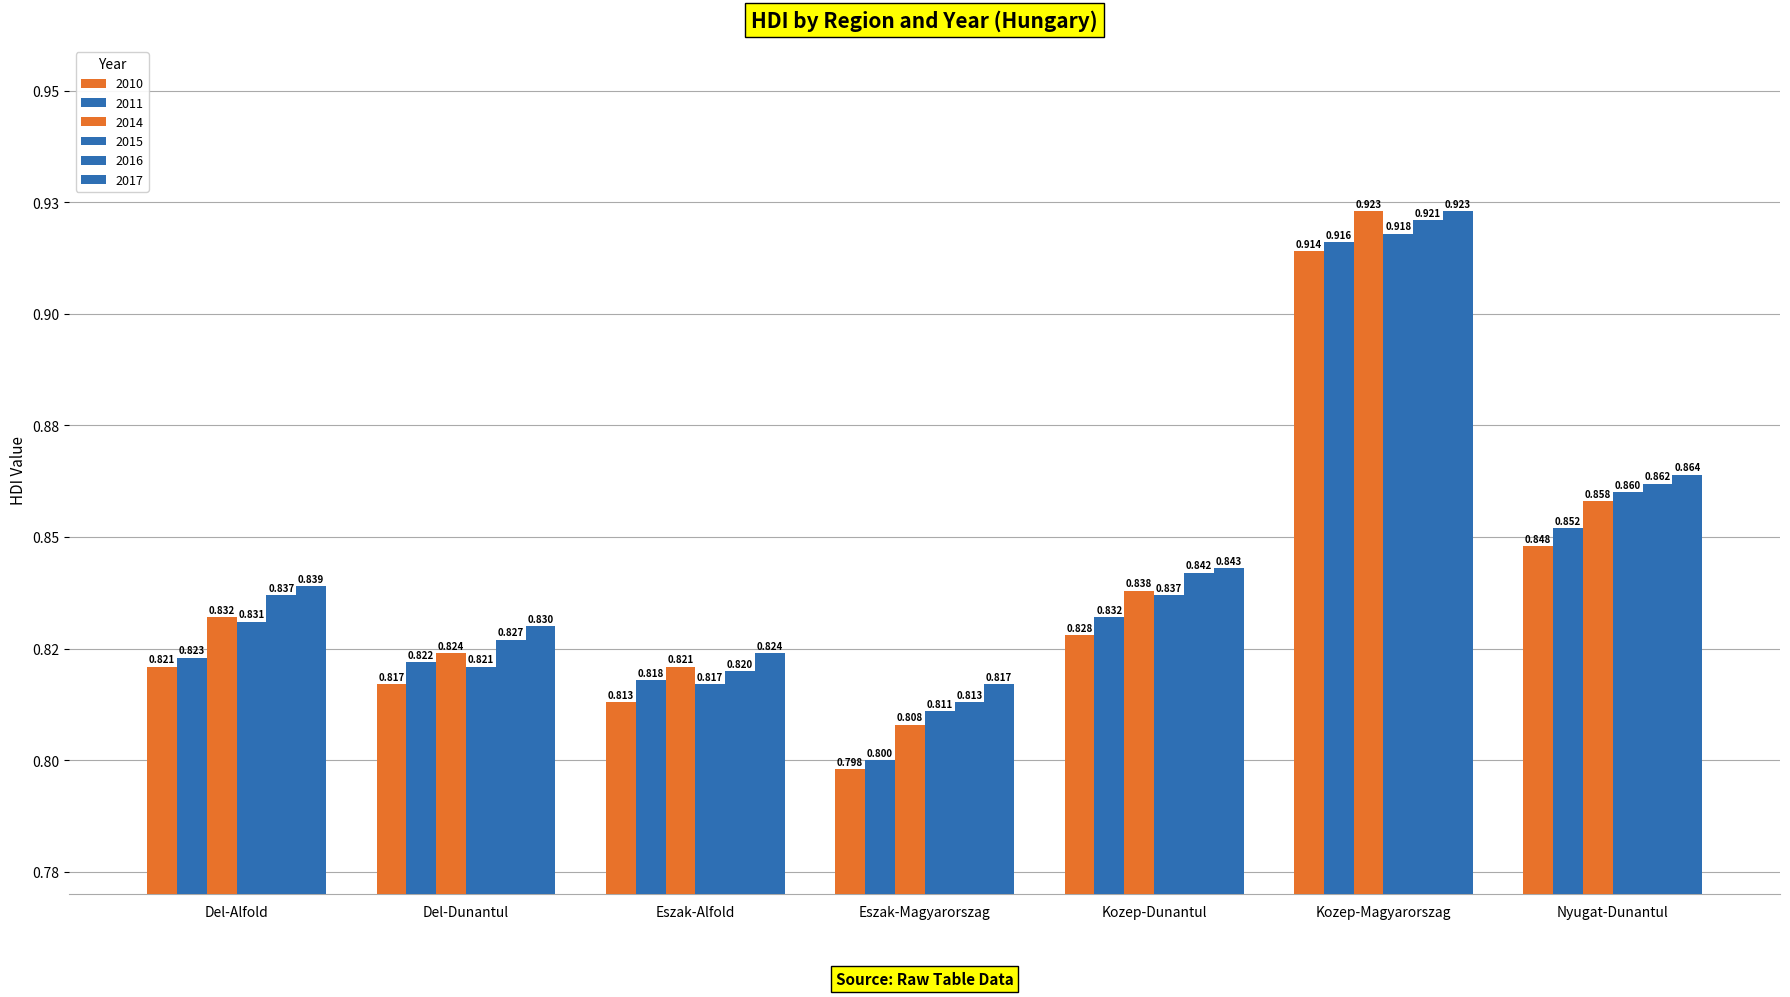

Reading right to left, extract all data points from this chart.

2010: Nyugat-Dunantul=0.8	Kozep-Magyarorszag=0.9	Kozep-Dunantul=0.8	Eszak-Magyarorszag=0.8	Eszak-Alfold=0.8	Del-Dunantul=0.8	Del-Alfold=0.8
2011: Nyugat-Dunantul=0.9	Kozep-Magyarorszag=0.9	Kozep-Dunantul=0.8	Eszak-Magyarorszag=0.8	Eszak-Alfold=0.8	Del-Dunantul=0.8	Del-Alfold=0.8
2014: Nyugat-Dunantul=0.9	Kozep-Magyarorszag=0.9	Kozep-Dunantul=0.8	Eszak-Magyarorszag=0.8	Eszak-Alfold=0.8	Del-Dunantul=0.8	Del-Alfold=0.8
2015: Nyugat-Dunantul=0.9	Kozep-Magyarorszag=0.9	Kozep-Dunantul=0.8	Eszak-Magyarorszag=0.8	Eszak-Alfold=0.8	Del-Dunantul=0.8	Del-Alfold=0.8
2016: Nyugat-Dunantul=0.9	Kozep-Magyarorszag=0.9	Kozep-Dunantul=0.8	Eszak-Magyarorszag=0.8	Eszak-Alfold=0.8	Del-Dunantul=0.8	Del-Alfold=0.8
2017: Nyugat-Dunantul=0.9	Kozep-Magyarorszag=0.9	Kozep-Dunantul=0.8	Eszak-Magyarorszag=0.8	Eszak-Alfold=0.8	Del-Dunantul=0.8	Del-Alfold=0.8